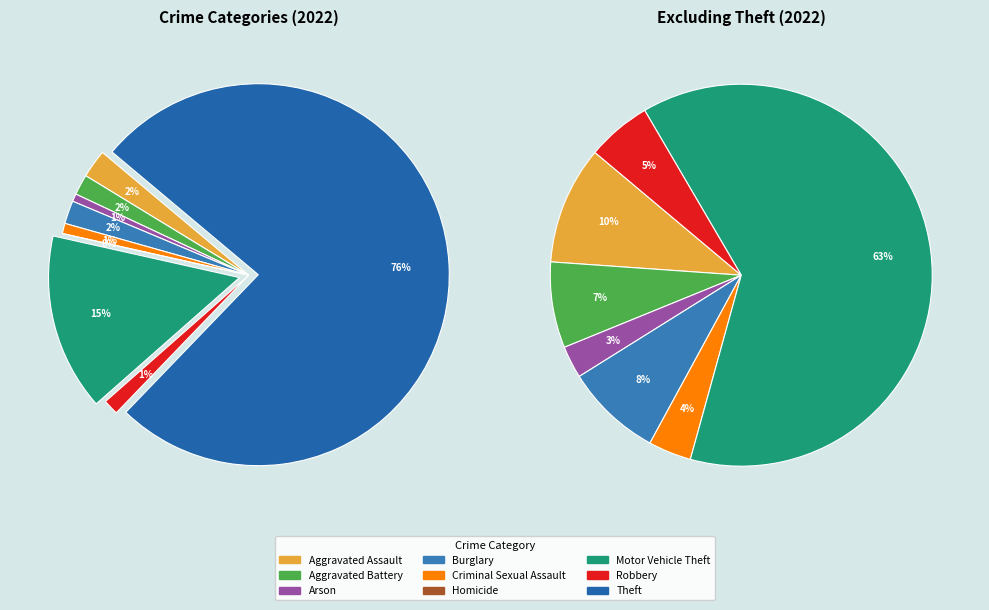

Is it true that Theft is 62% of the pie?

False